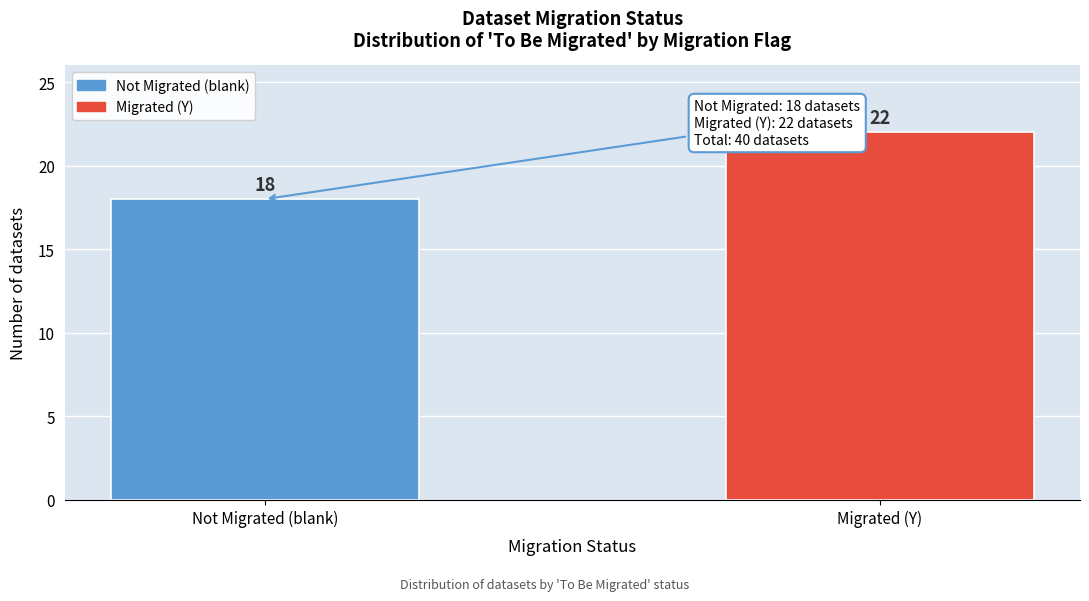

Reading left to right, list all the values displayed in this chart.

18	22